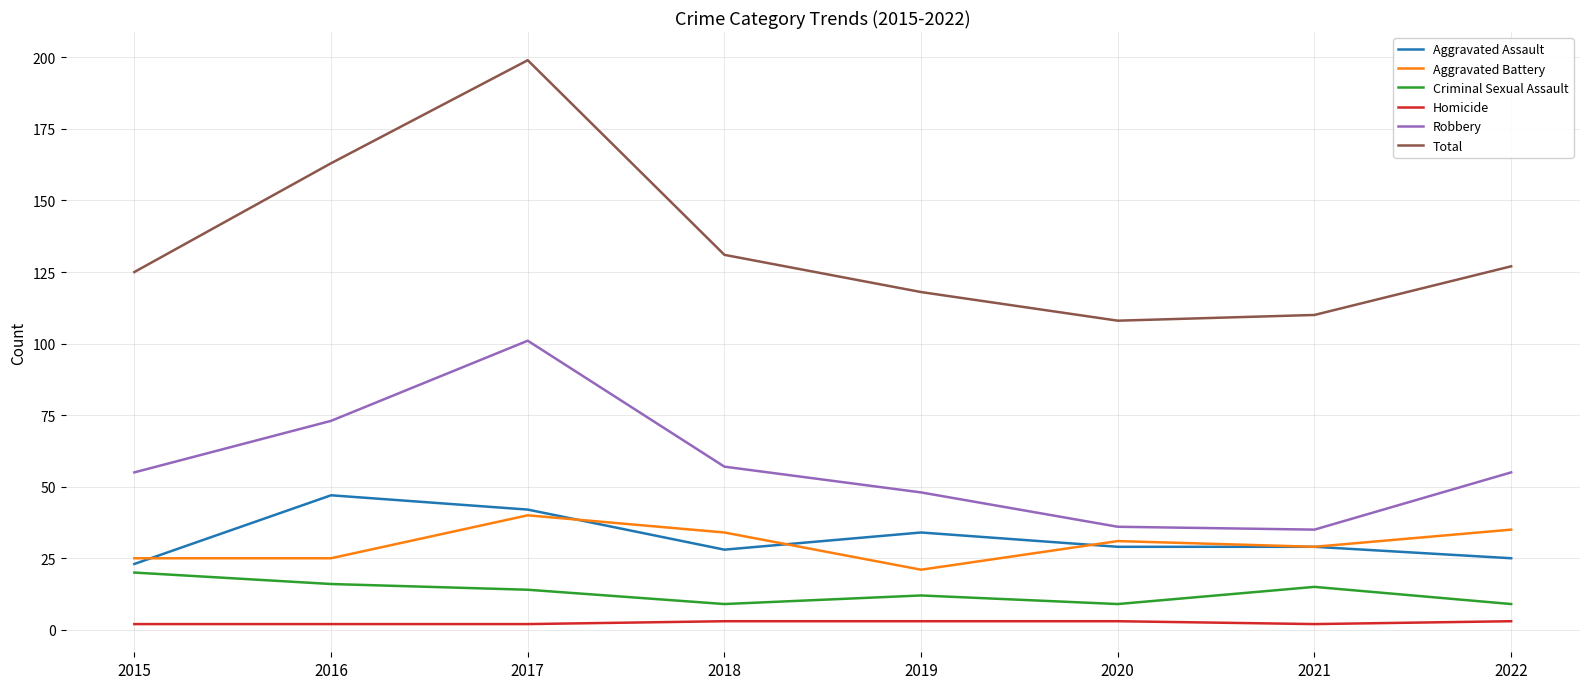

Is the value of Robbery at 2015 greater than the value of Total at 2020?

No